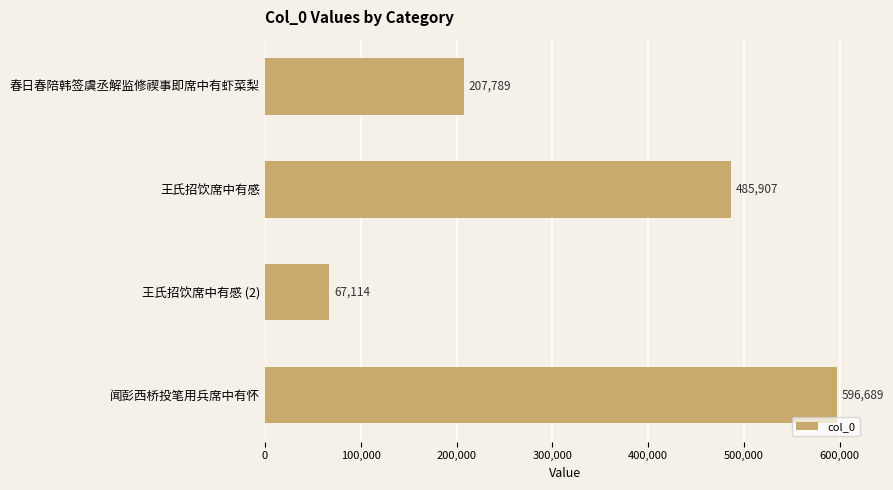

How many data points are less than 485907?

2